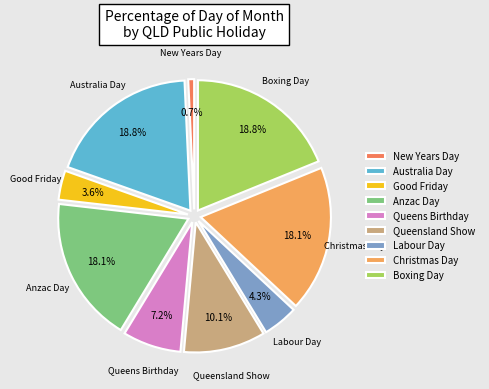

What percentage is the Australia Day slice, to the nearest percent?

19%